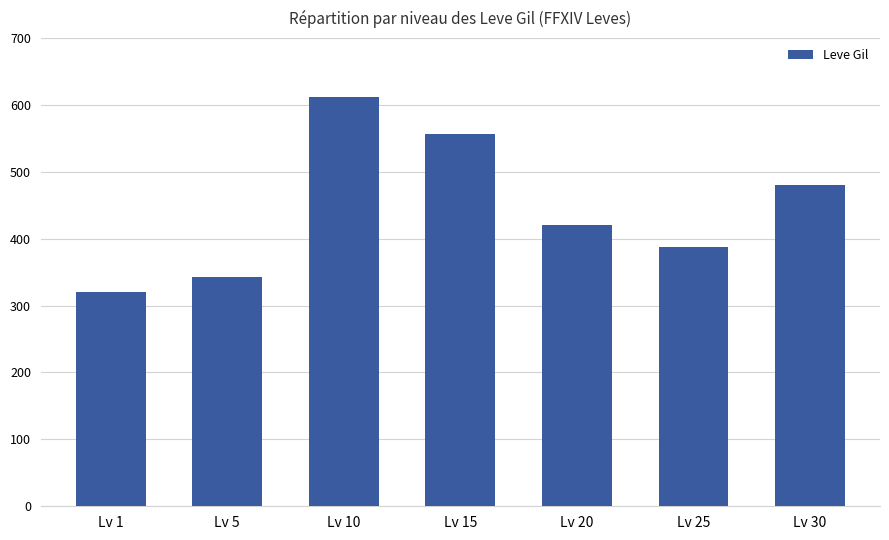

Reading left to right, what are all the values shown in this chart?

320	342	612	556	420	387	480